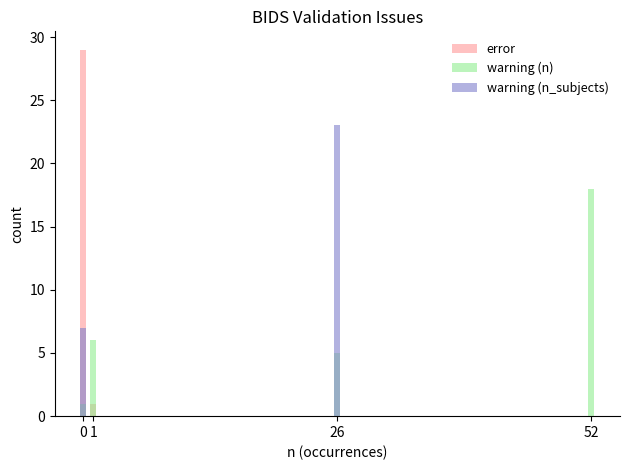

Which series has the largest total across all categories?

error